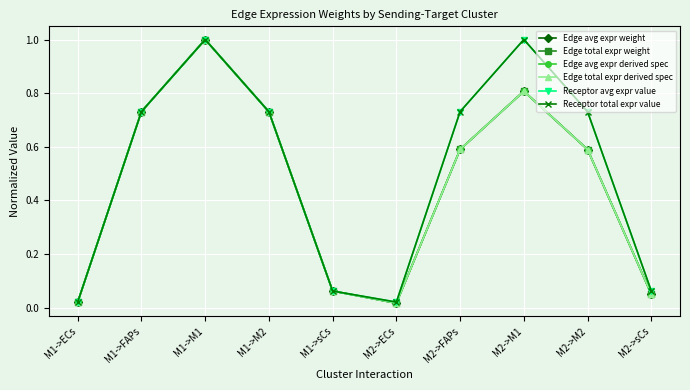

Which label corresponds to the largest value in the chart?

M1->M1